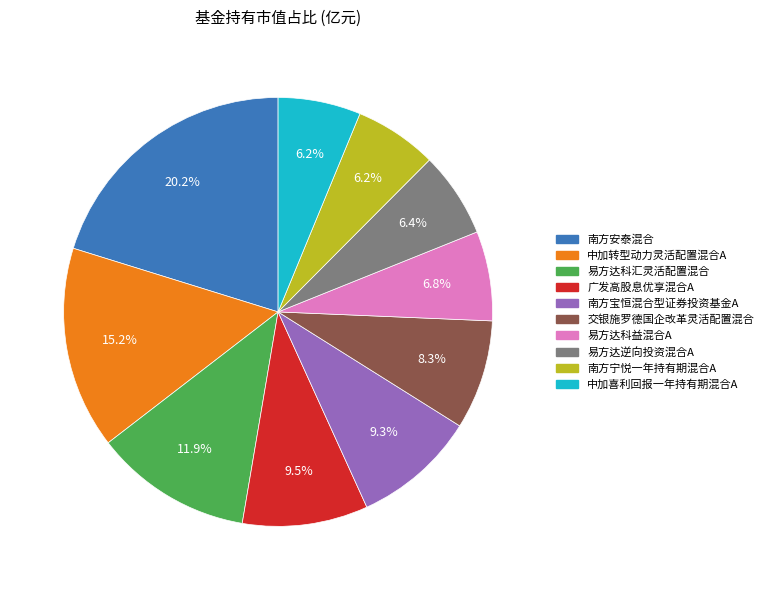

How many segments does this pie chart have?

10